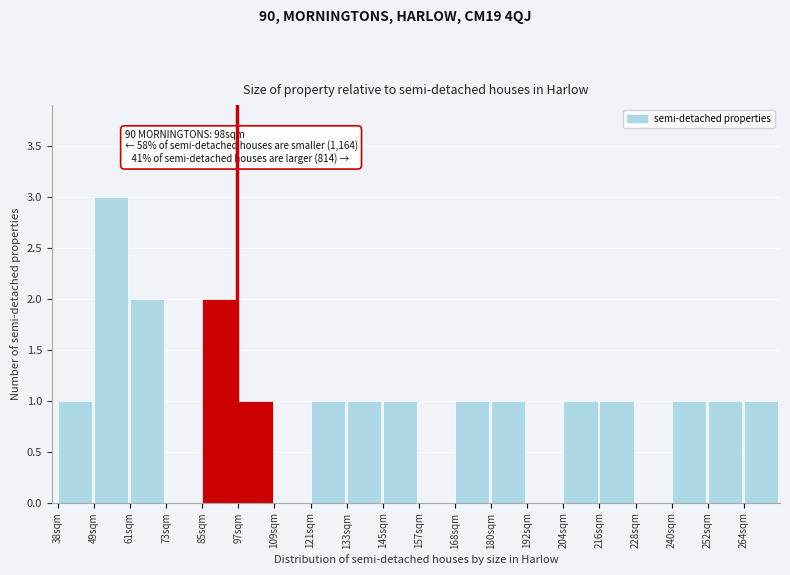

Which range on the x-axis has the tallest bar?

50 to 62